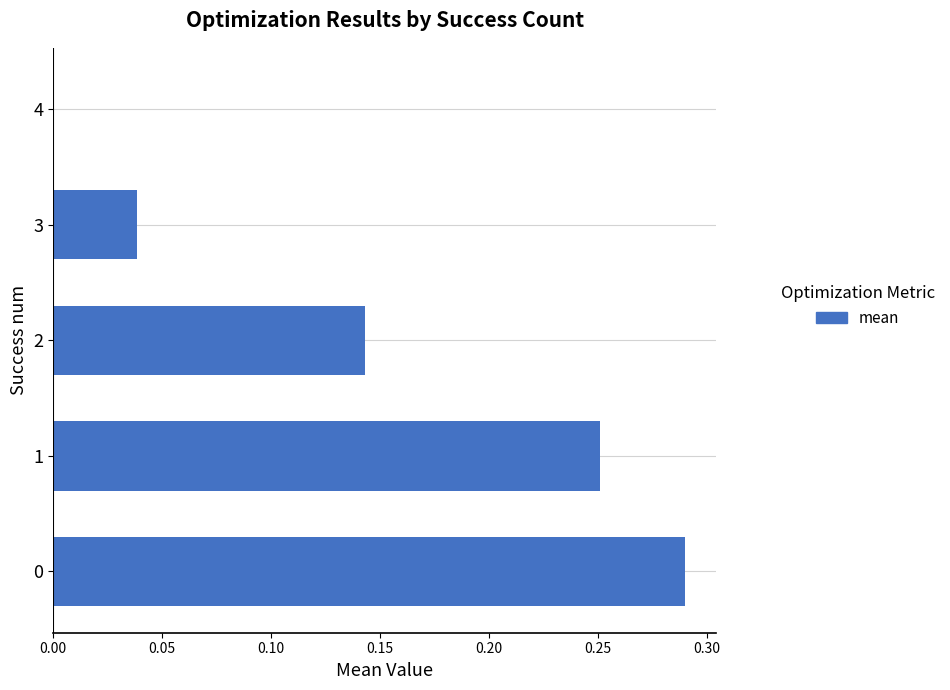

Where is the data nearest to the value 0?

4